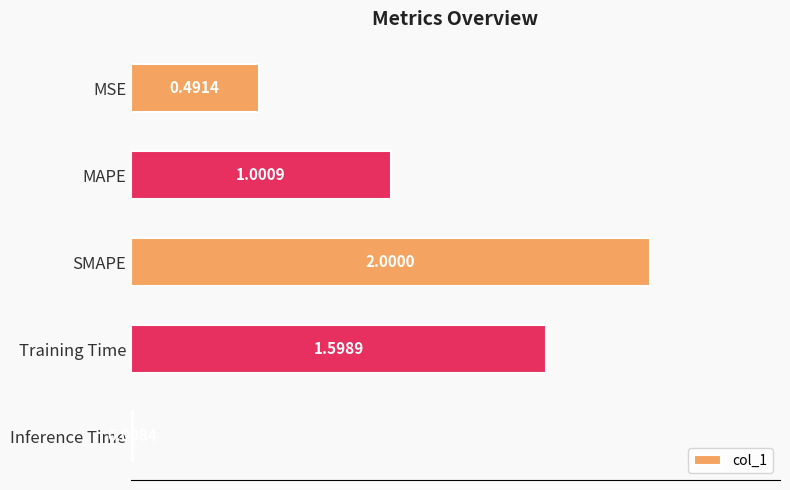

What is the difference between the second highest and minimum values?

1.6